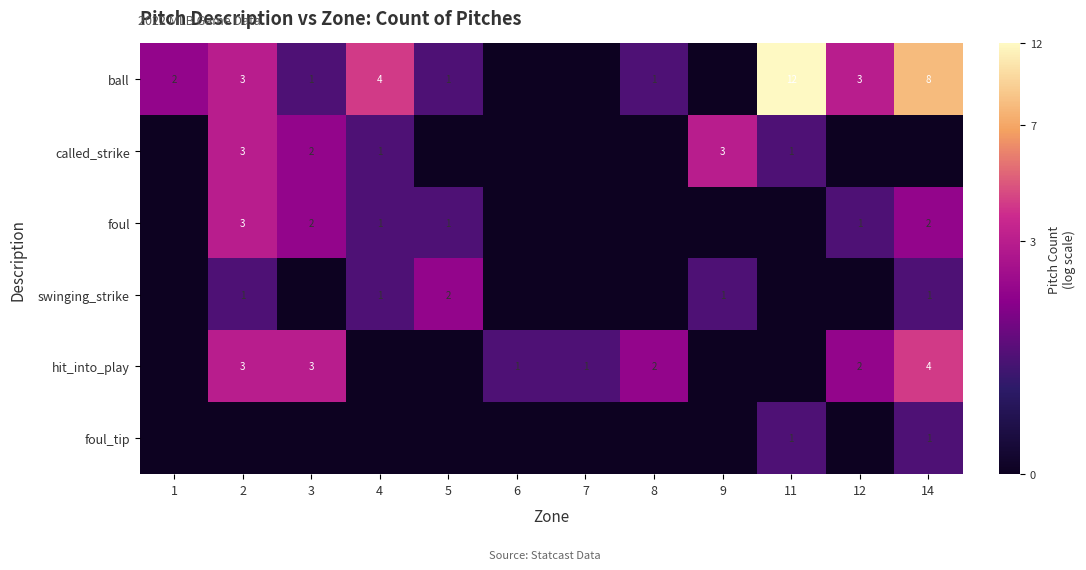

True or false: hit_into_play has a value of 2 at 8.

True